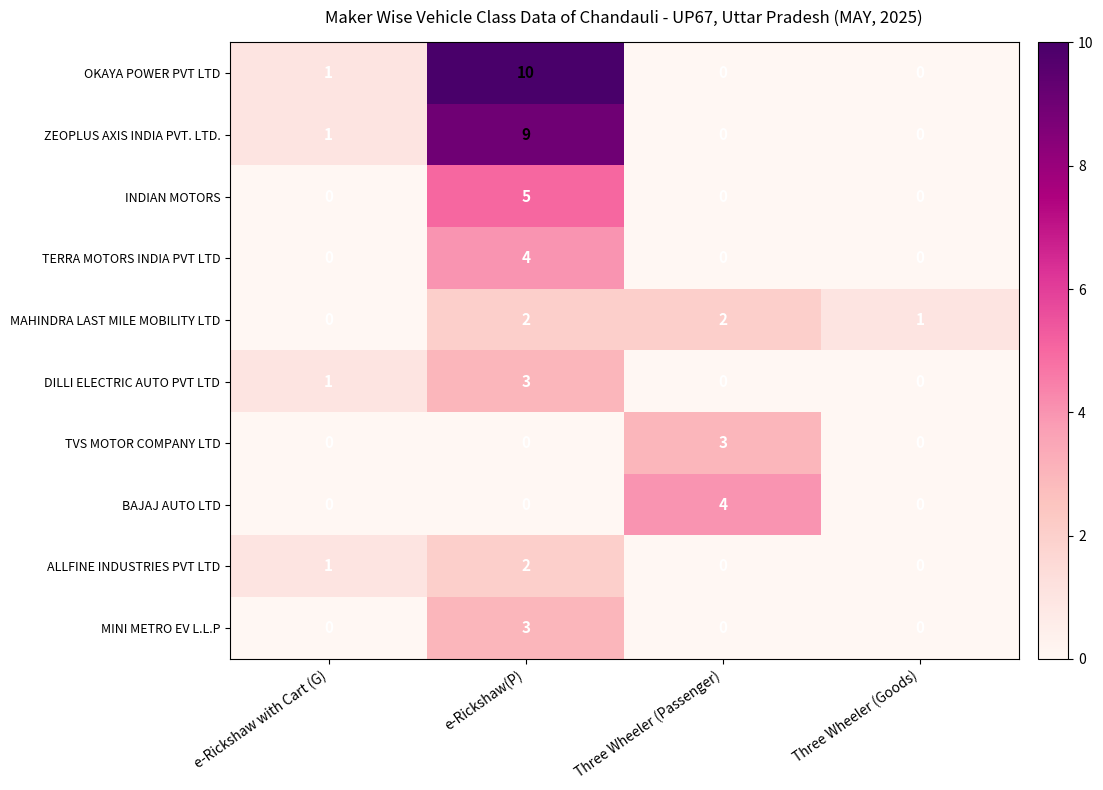

What is the sum of the MAHINDRA LAST MILE MOBILITY LTD values at Three Wheeler (Goods) and e-Rickshaw(P)?

3